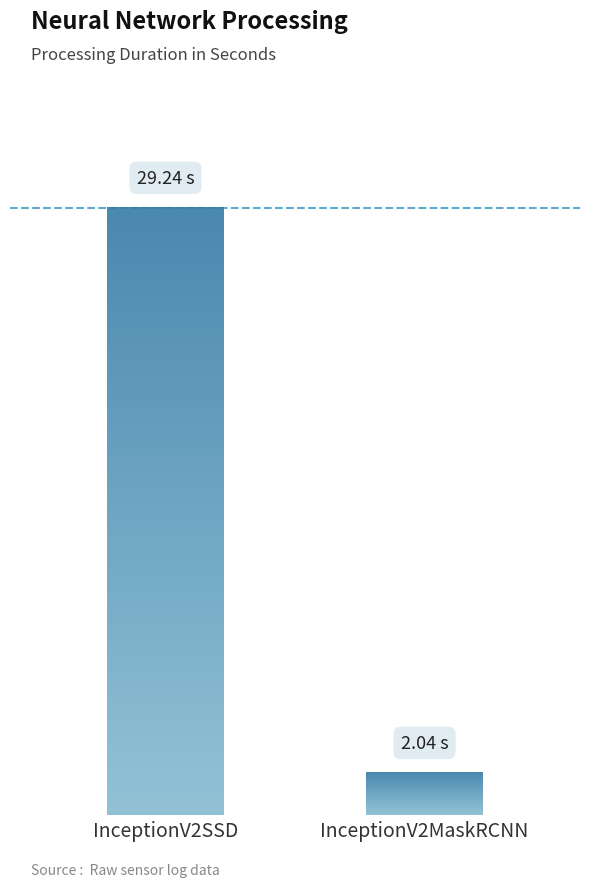

What is the average value?

15.6